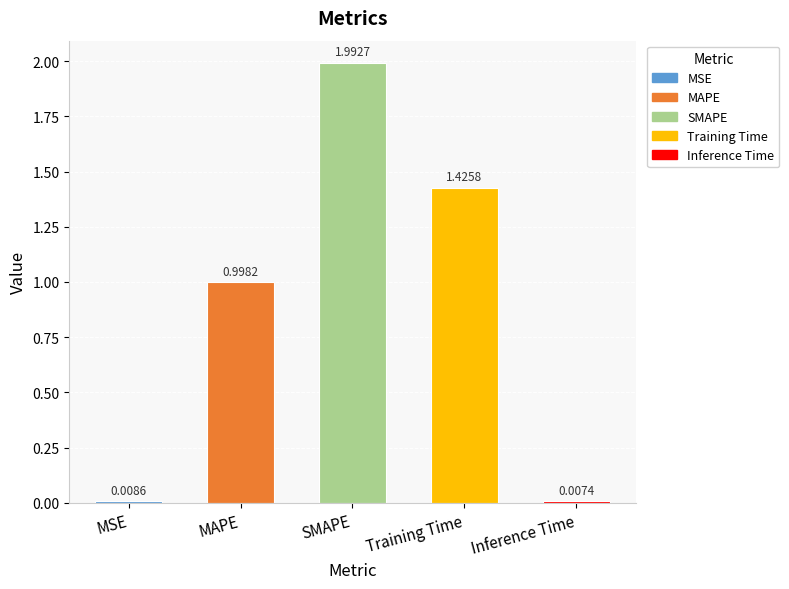

List the labels in order of value, smallest first.

Inference Time, MSE, MAPE, Training Time, SMAPE